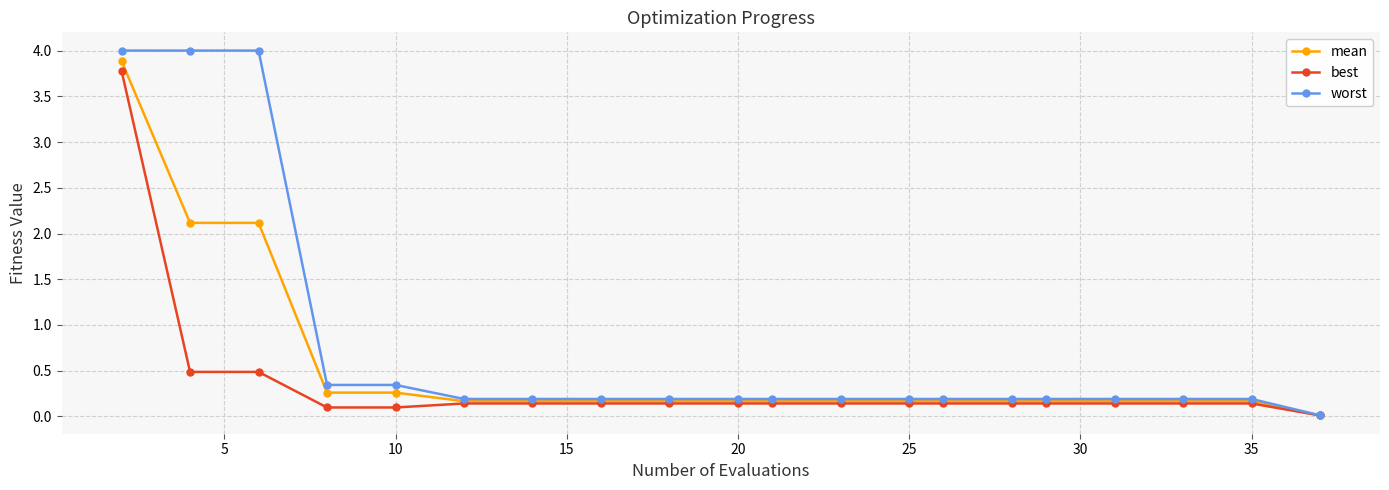

List the series in order of their overall mean, lowest first.

best, mean, worst